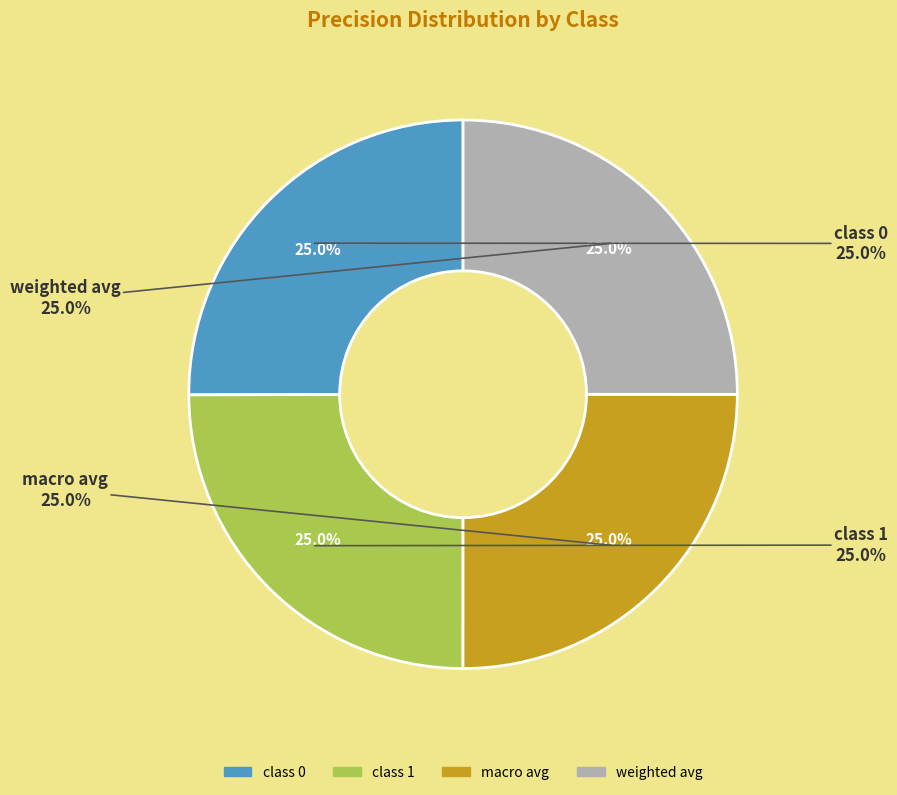

To the nearest percent, what is the average slice percentage?

25%